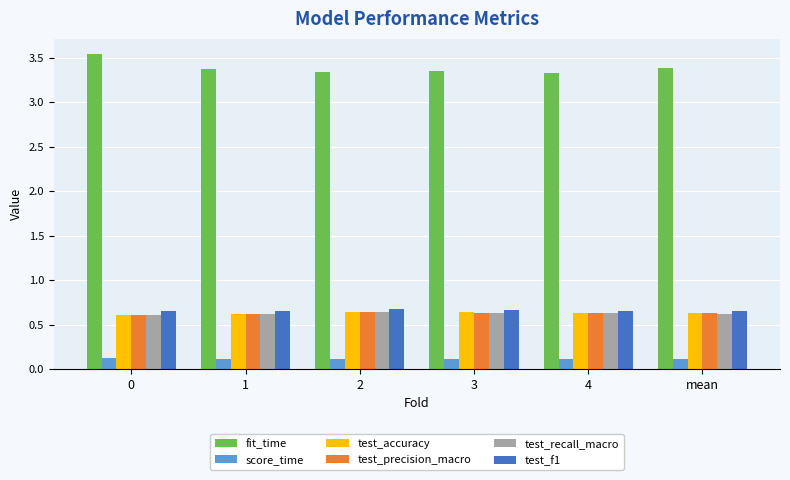

What is the label of the 3rd bar from the right?

3